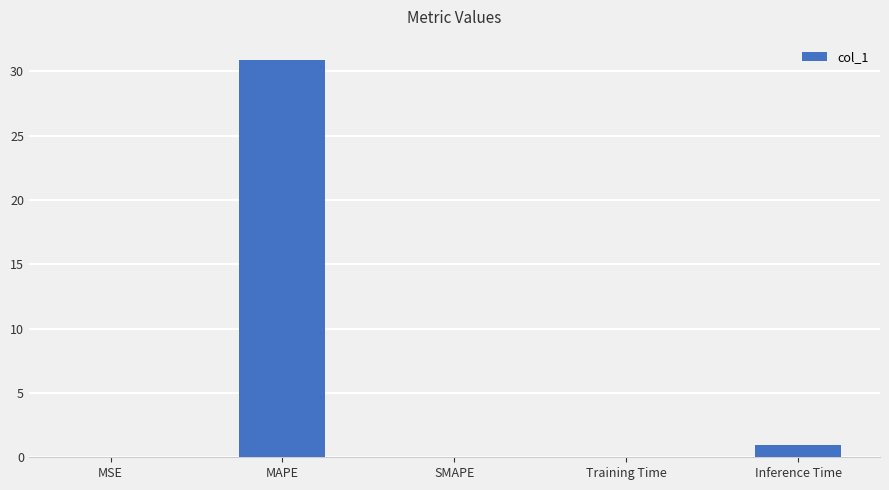

The chart shows a value of 0.9 at Inference Time. True or false?

True